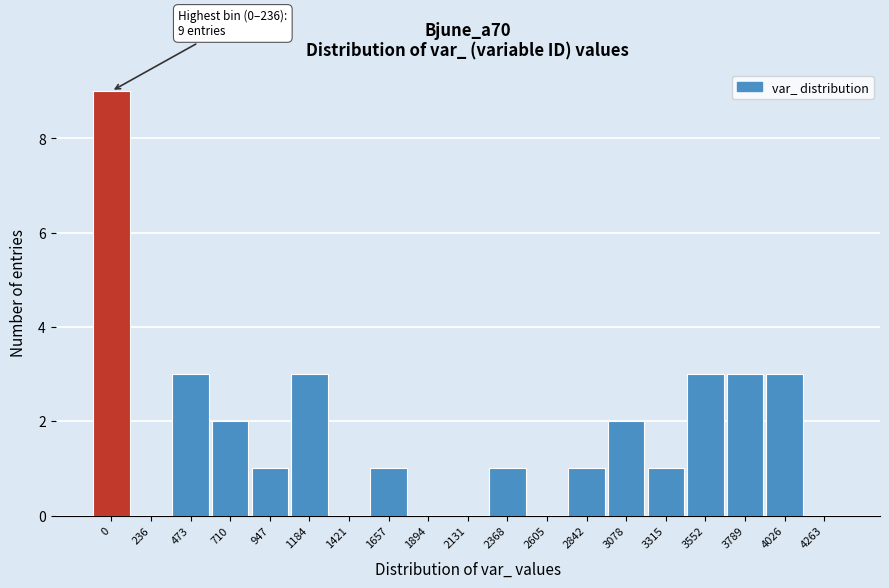

Reading left to right, transcribe all the data shown in this chart.

0=9	236=0	473=3	710=2	947=1	1184=3	1421=0	1657=1	1894=0	2131=0	2368=1	2605=0	2842=1	3078=2	3315=1	3552=3	3789=3	4026=3	4263=0